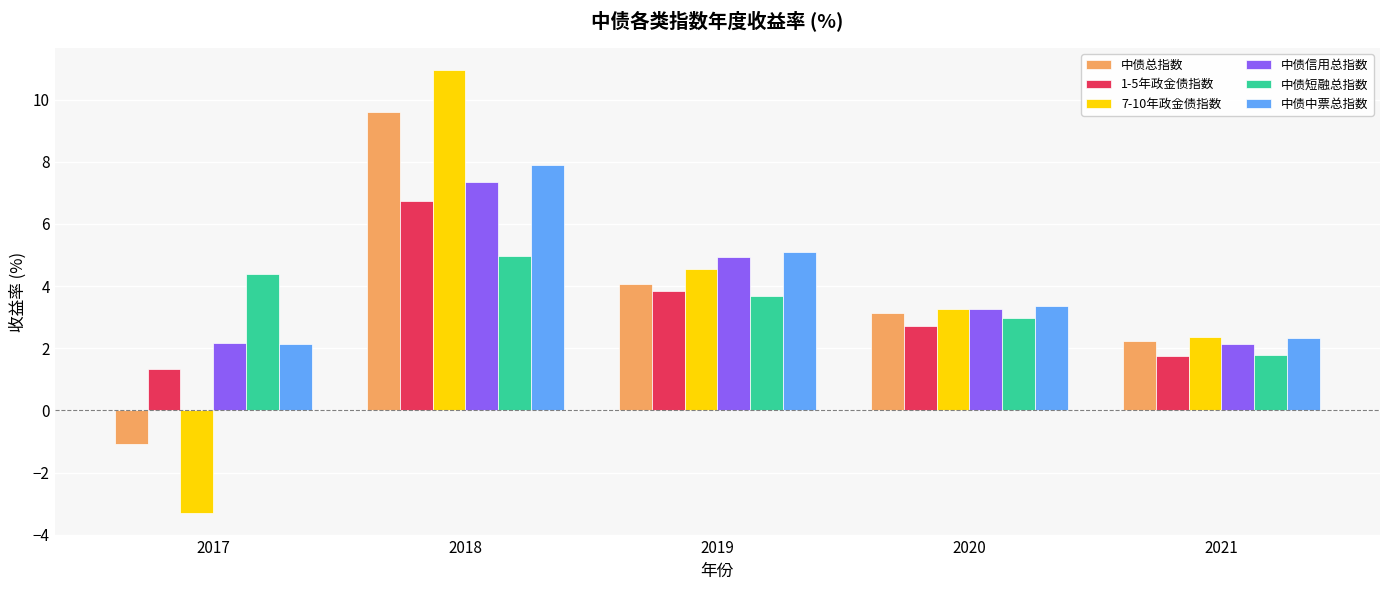

Is the value of 7-10年政金债指数 at 2021 greater than the value of 中债短融总指数 at 2018?

No